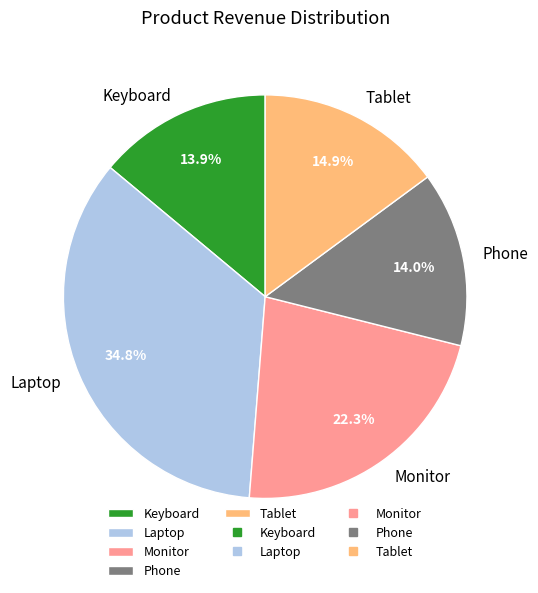

To the nearest percent, what is the combined percentage of Phone and Monitor?

36%